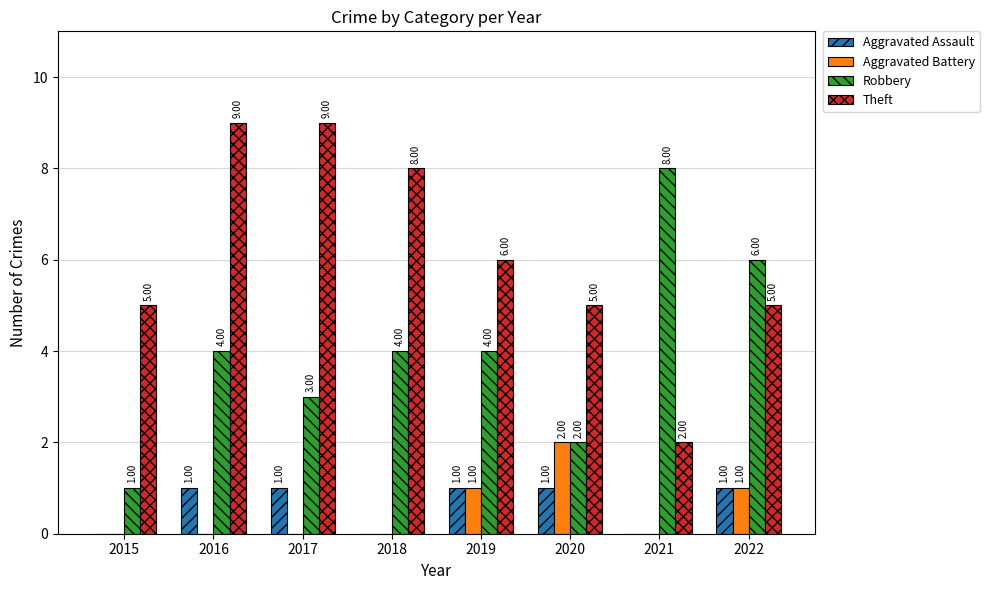

The value of Robbery at 2015 is 2. True or false?

False